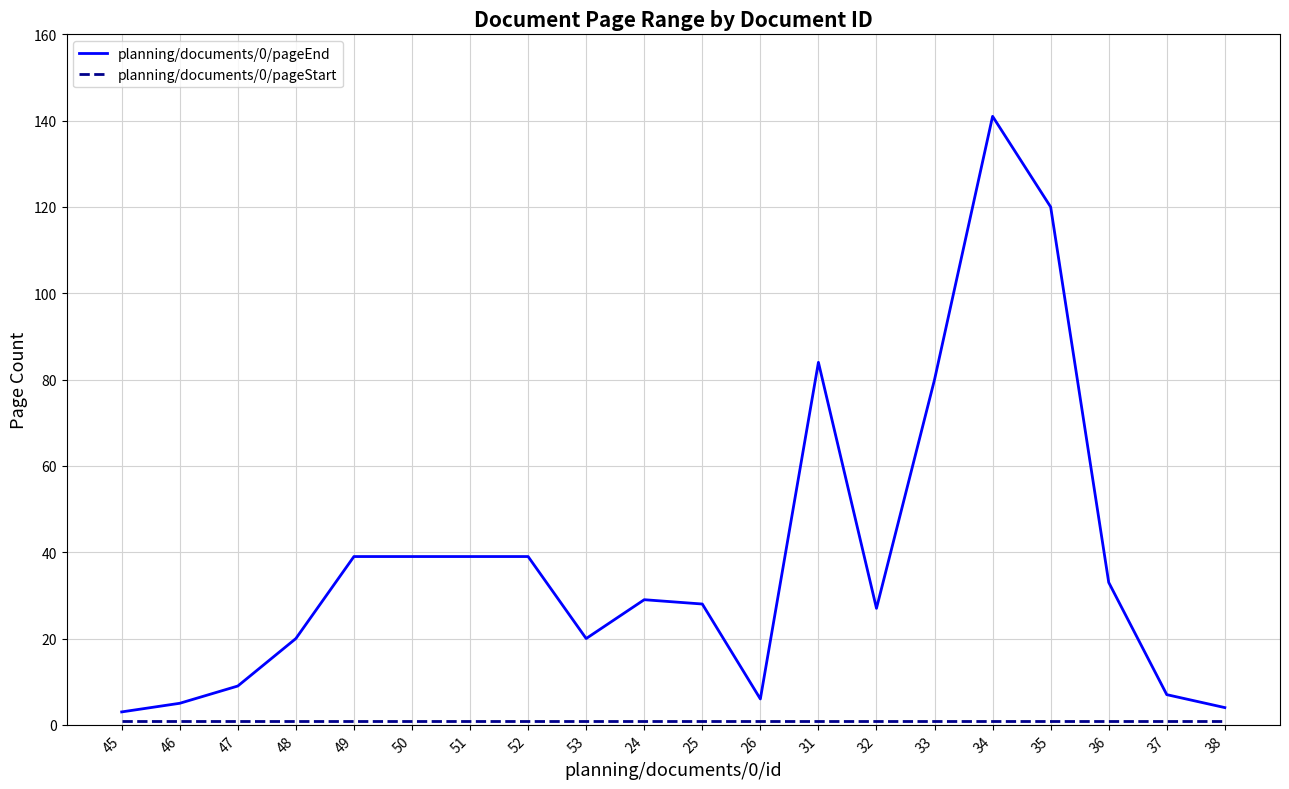

Which series has the largest range (max minus min)?

planning/documents/0/pageEnd